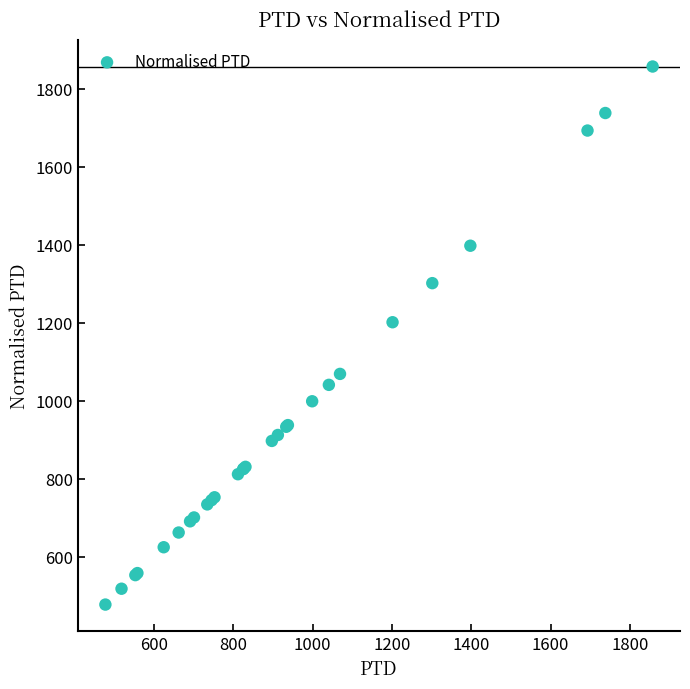

What Y value in the scatter plot is closest to 1167?

1201.5